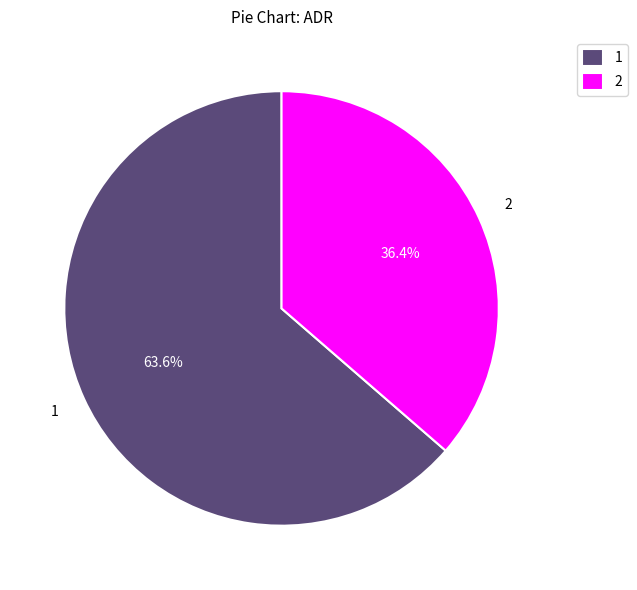

Which category has the smallest portion of the pie?

2